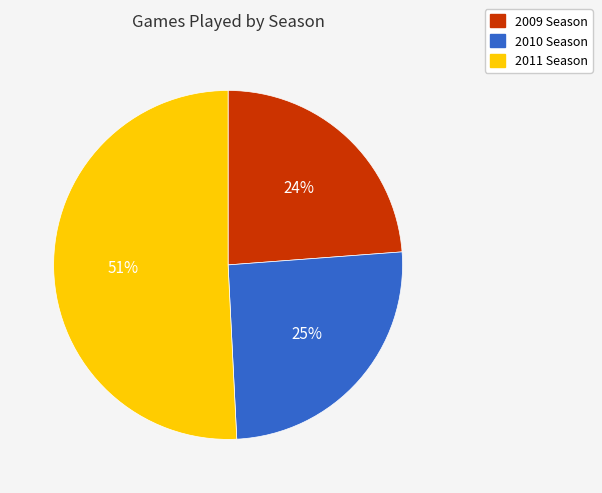

How many slices are in this pie chart?

3